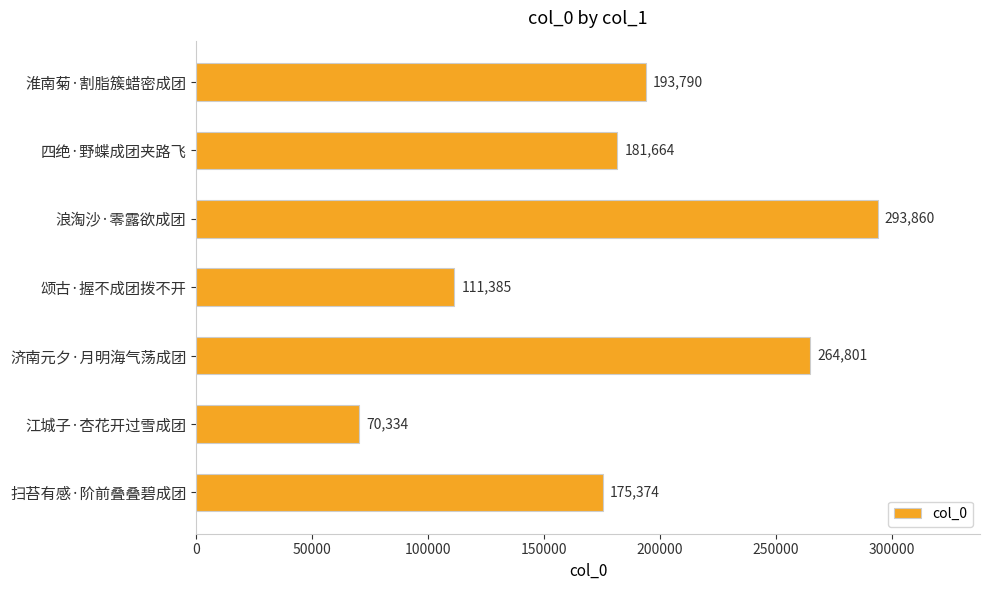

Are the bars grouped side by side (vs. stacked)?

No